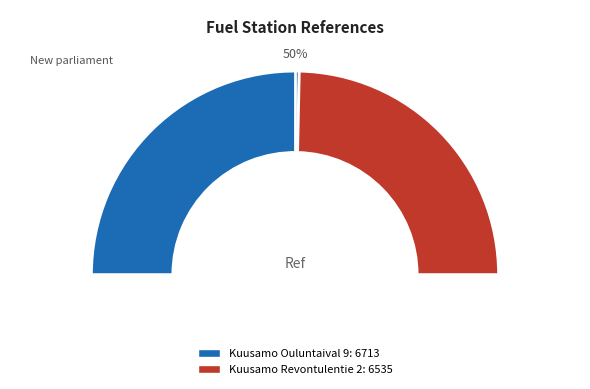

Rank the categories by value from lowest to highest.

Kuusamo Revontulentie 2, Kuusamo Ouluntaival 9